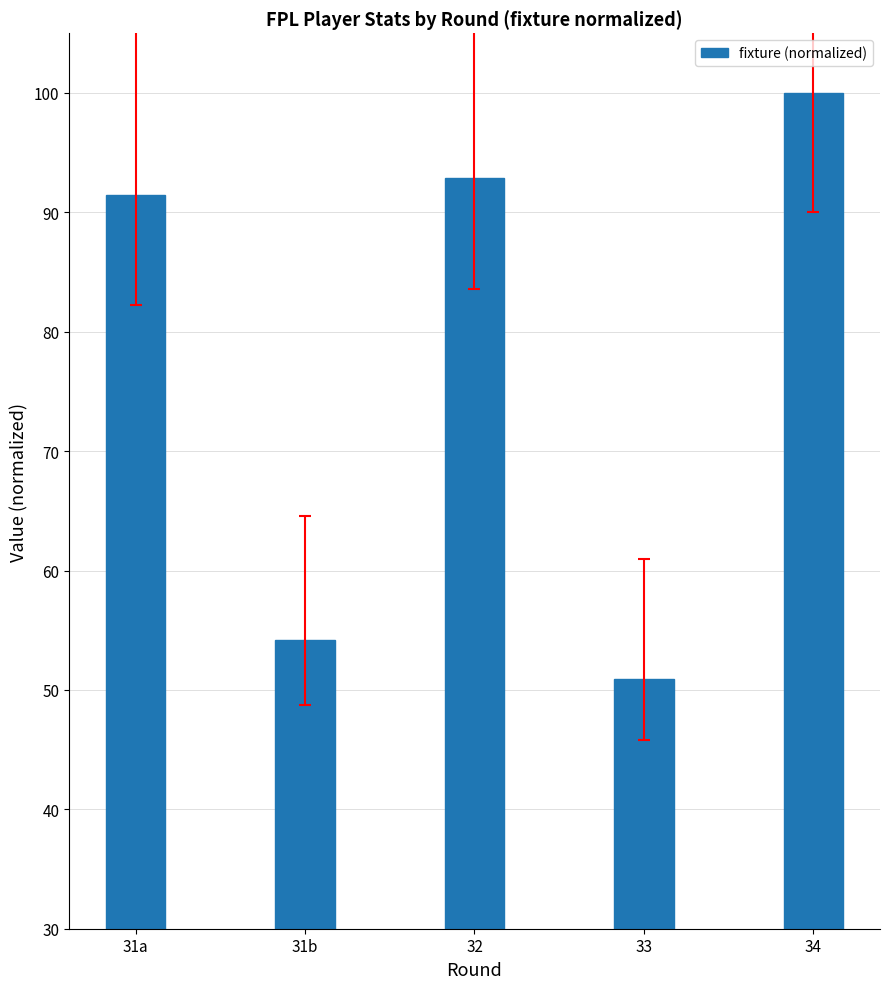

What is the change in value from 31b to 32?

+38.8